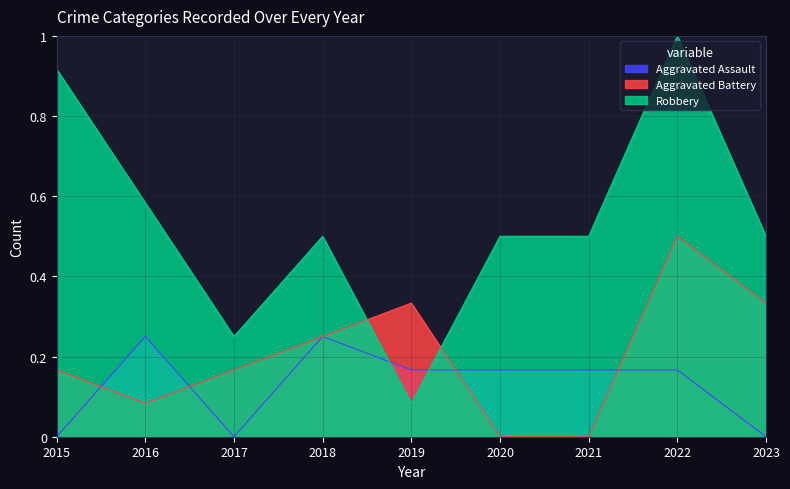

How many interior local peaks does the Aggravated Battery series have?

2